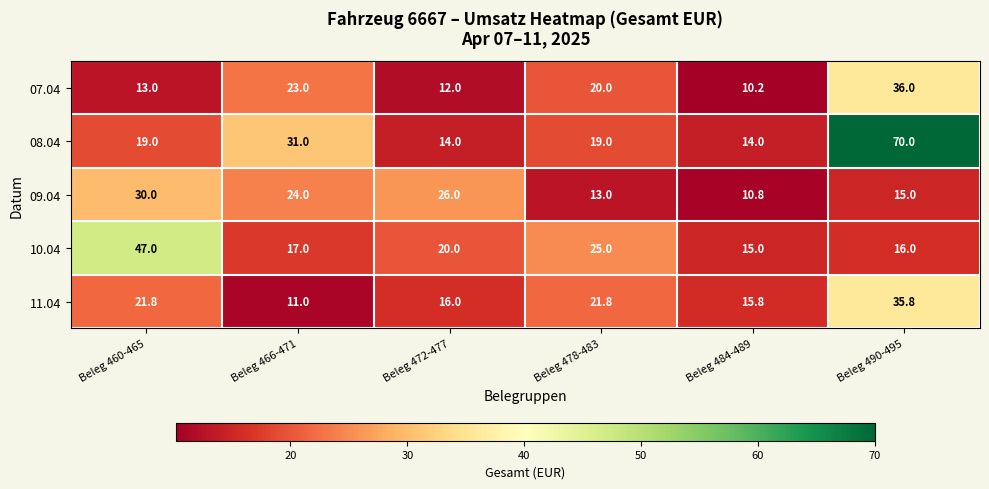

What is the sum of all 10.04 values?

140.0